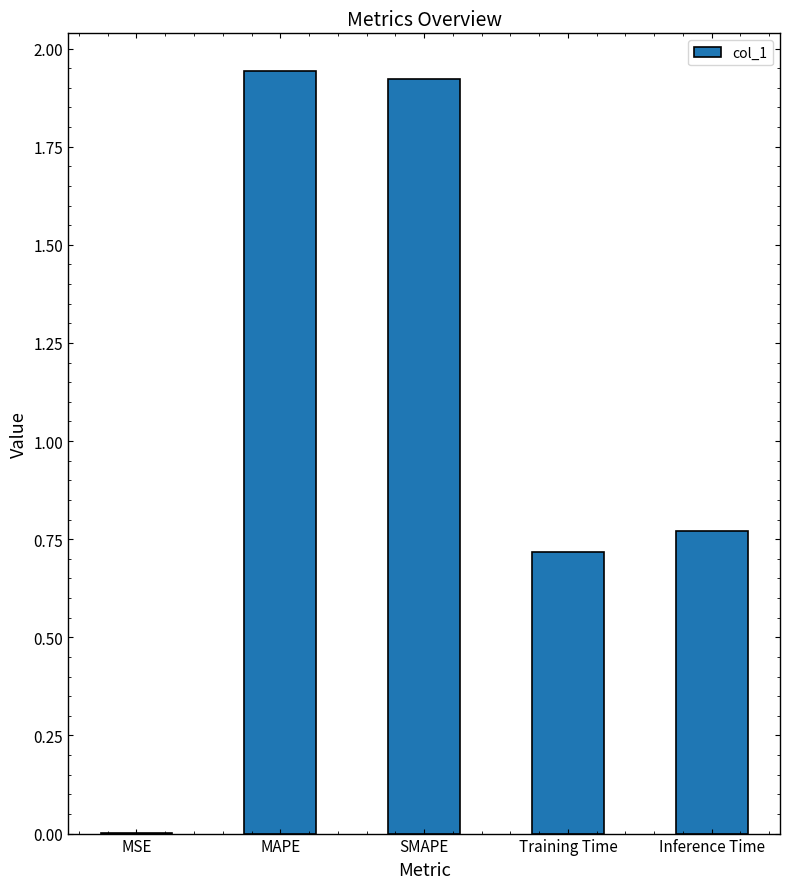

Are the bars grouped side by side (vs. stacked)?

No